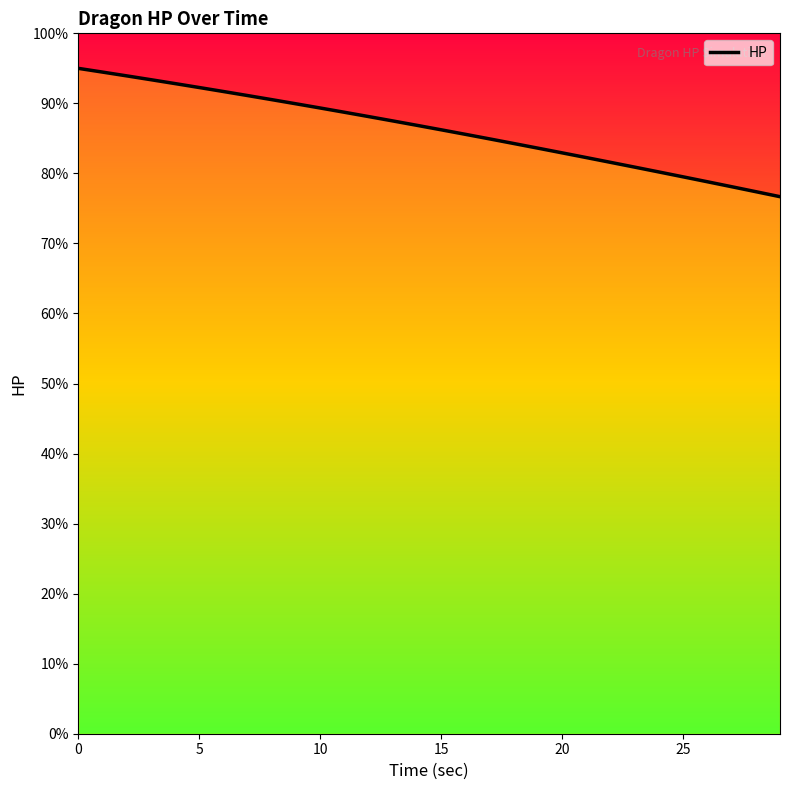

At which label is the value closest to 85?

17